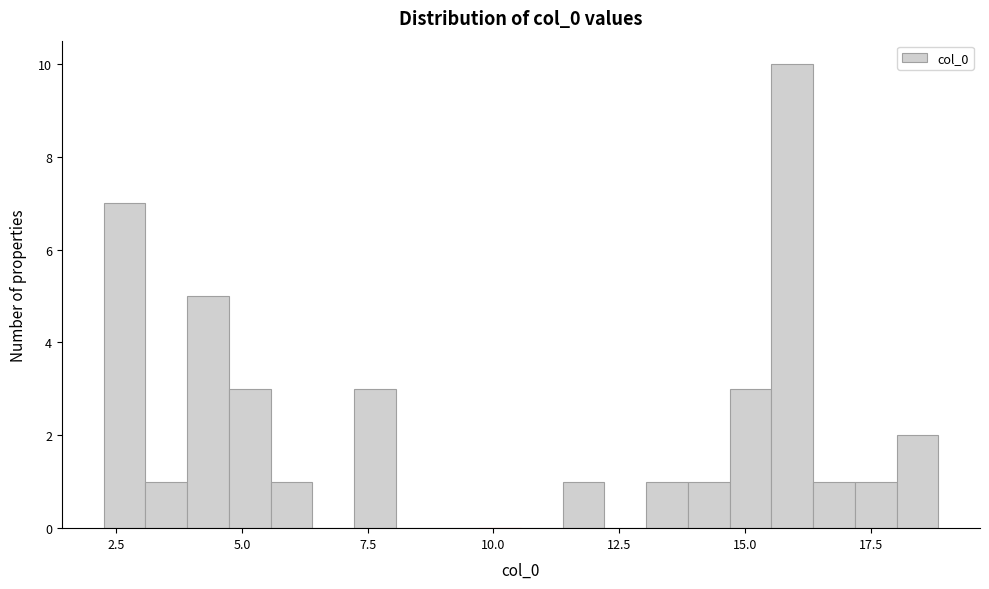

Around what value on the x-axis is the tallest bar? Give the approximate position of its centre, as read against the axis.

16.0